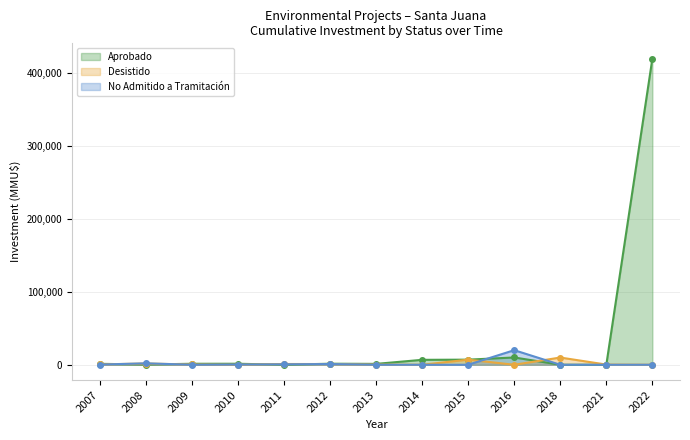

True or false: Aprobado has more than 1 interior local peaks.

True